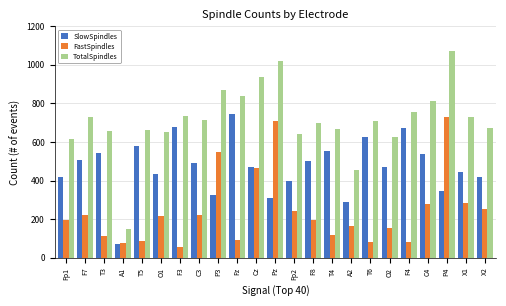

What is the label of the 4th bar from the left?

A1